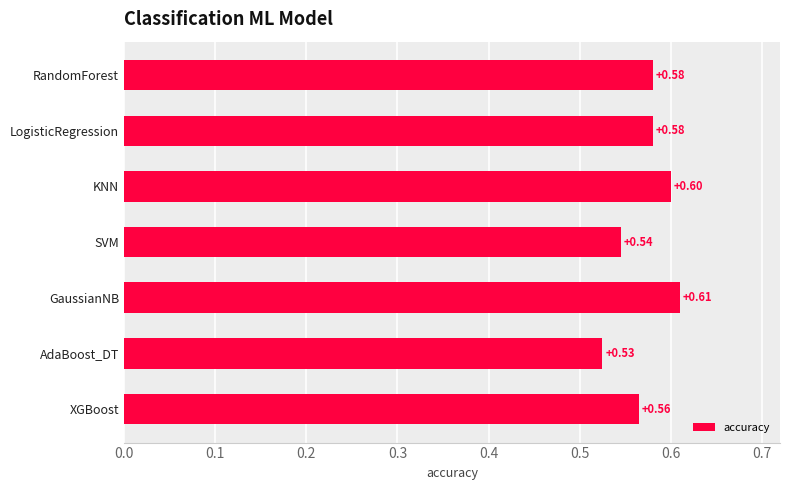

Between LogisticRegression and GaussianNB, which is larger?

GaussianNB